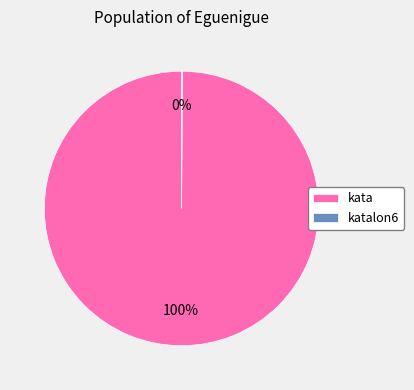

True or false: kata accounts for 86% of the total.

False